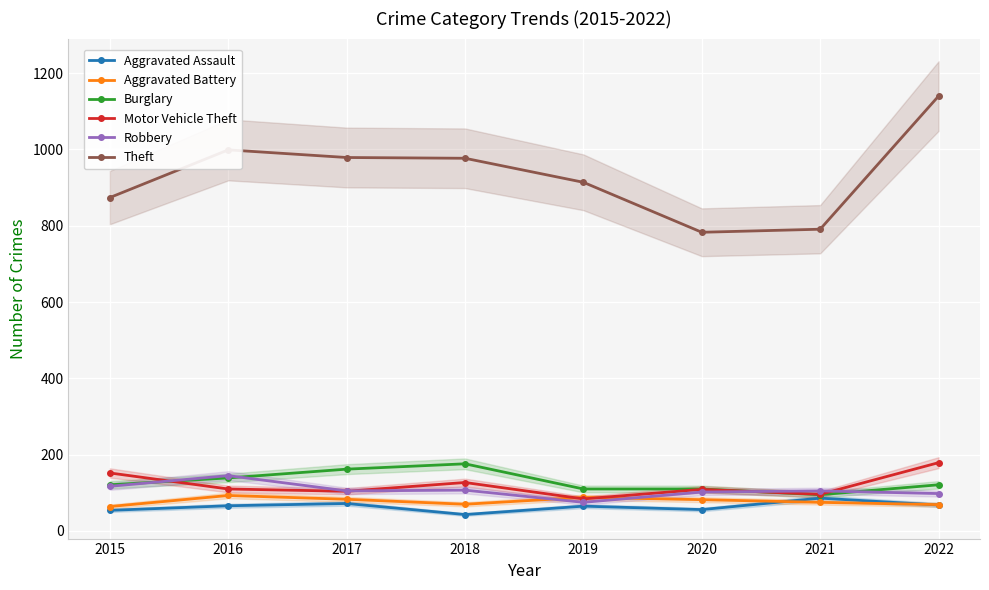

Reading left to right, list all the values displayed in this chart.

Aggravated Assault: 2015=54	2016=66	2017=72	2018=43	2019=65	2020=56	2021=86	2022=68
Aggravated Battery: 2015=64	2016=93	2017=83	2018=70	2019=88	2020=82	2021=75	2022=69
Burglary: 2015=121	2016=139	2017=162	2018=176	2019=110	2020=110	2021=95	2022=121
Motor Vehicle Theft: 2015=152	2016=110	2017=104	2018=127	2019=84	2020=109	2021=96	2022=179
Robbery: 2015=117	2016=145	2017=105	2018=107	2019=75	2020=102	2021=105	2022=98
Theft: 2015=874	2016=999	2017=979	2018=977	2019=914	2020=783	2021=791	2022=1140